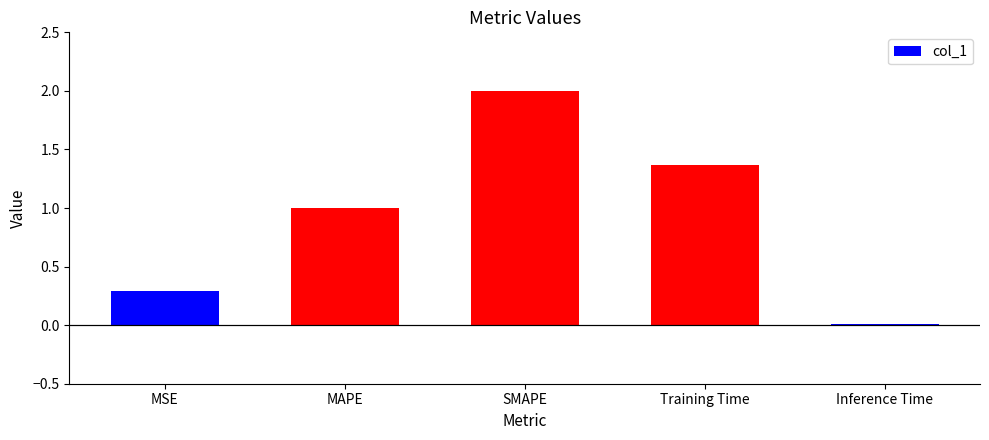

The value at Inference Time is 0.0. True or false?

True